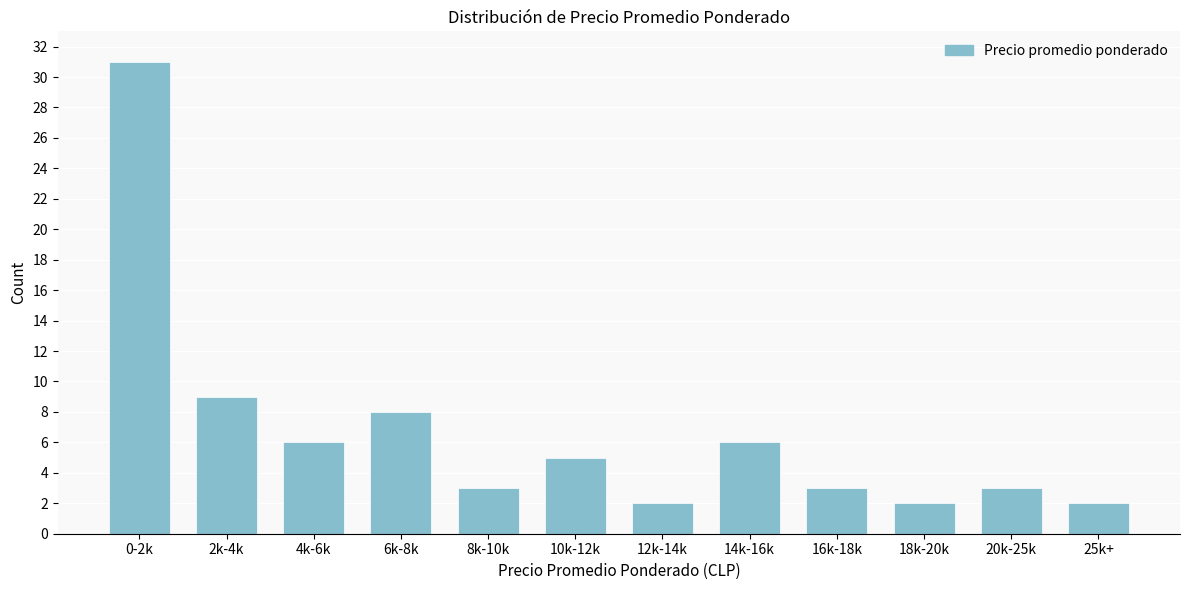

Reading left to right, extract all data points from this chart.

0-2k=31	2k-4k=9	4k-6k=6	6k-8k=8	8k-10k=3	10k-12k=5	12k-14k=2	14k-16k=6	16k-18k=3	18k-20k=2	20k-25k=3	25k+=2